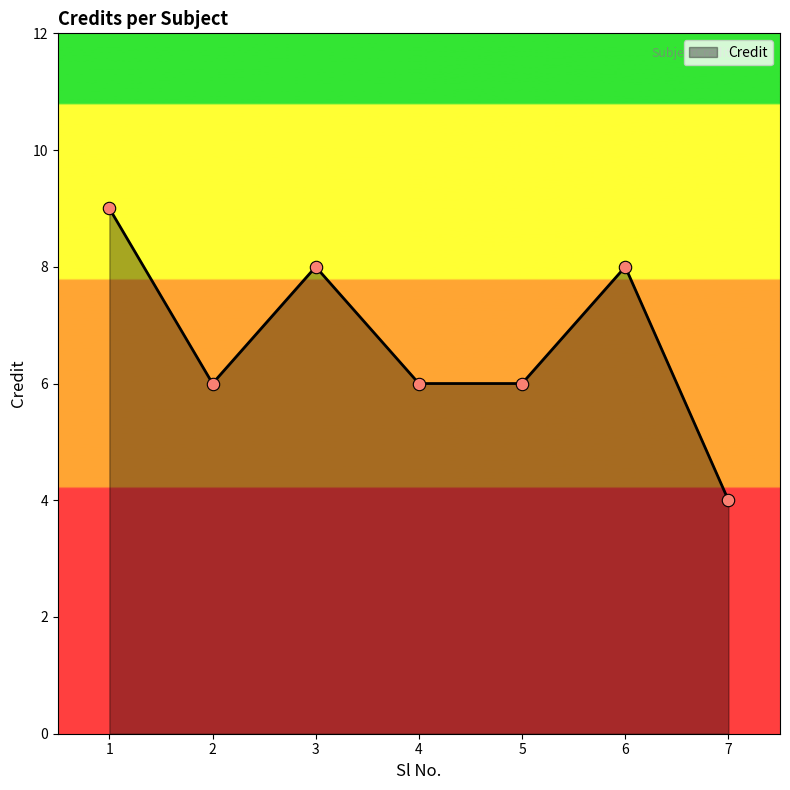

What is the change in value from 5 to 6?

+2